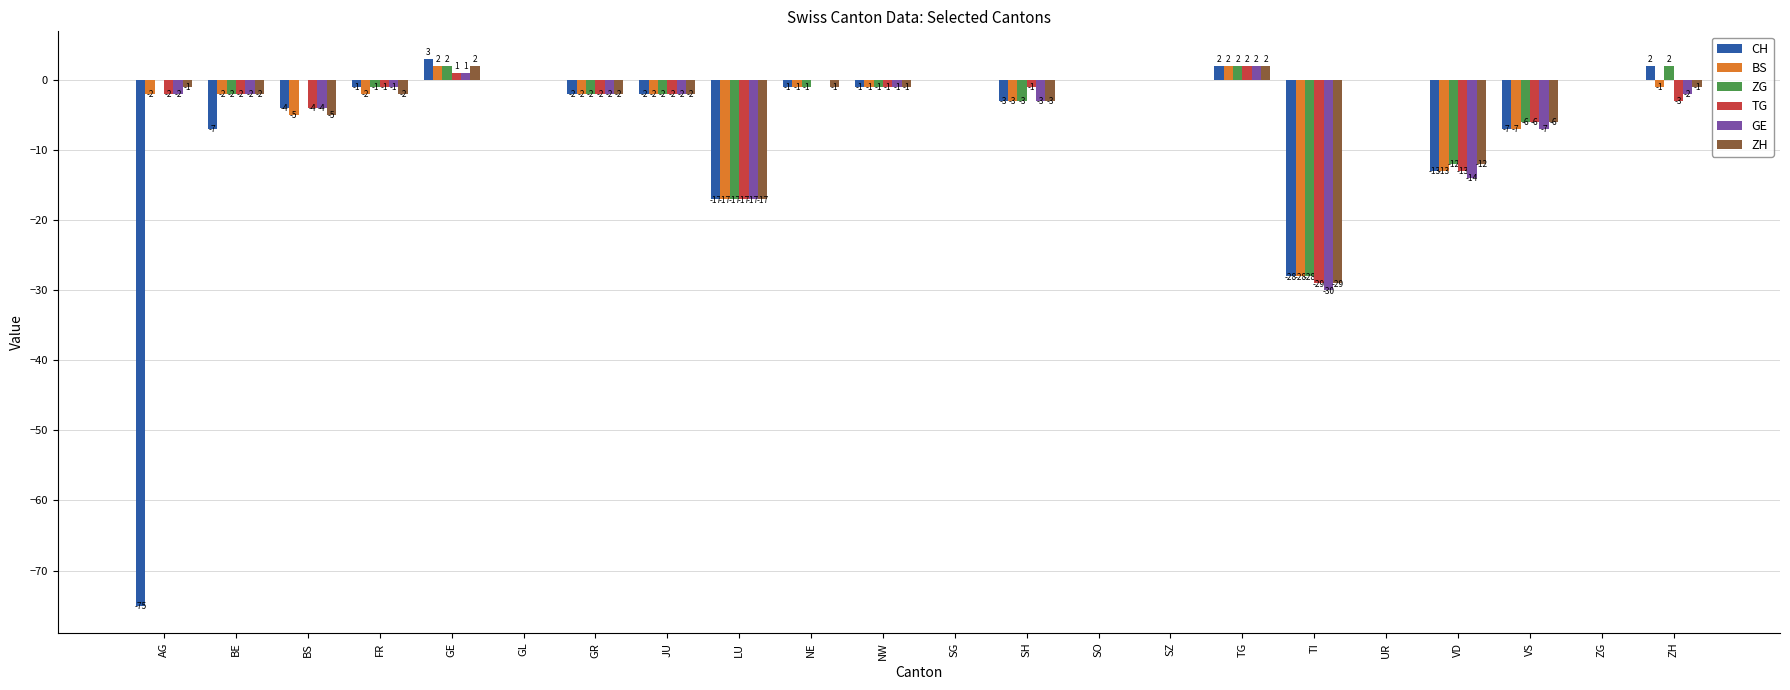

What is the maximum value for CH?

3